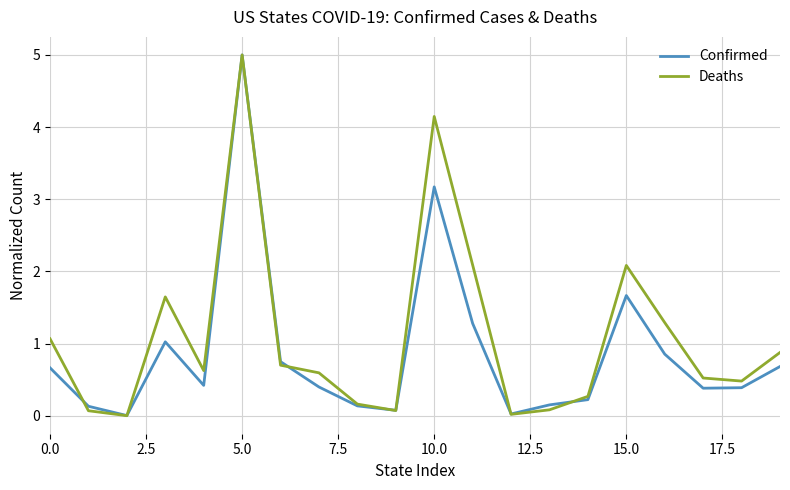

What is the maximum value shown in the chart?

5.0